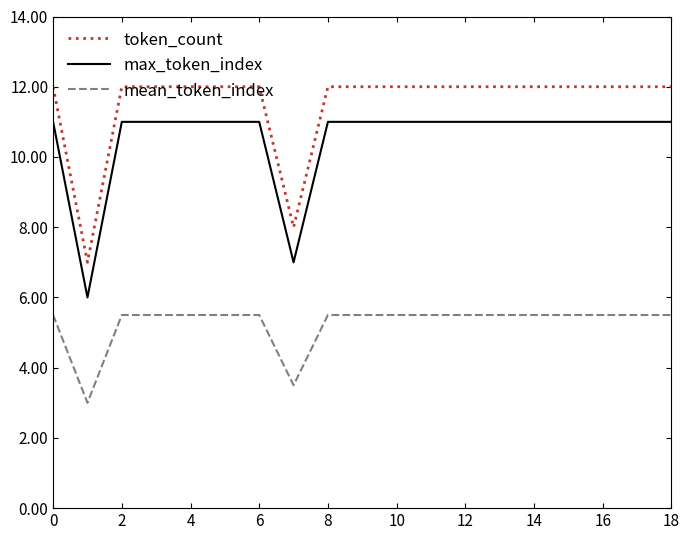

Count the number of categories in the chart.

19